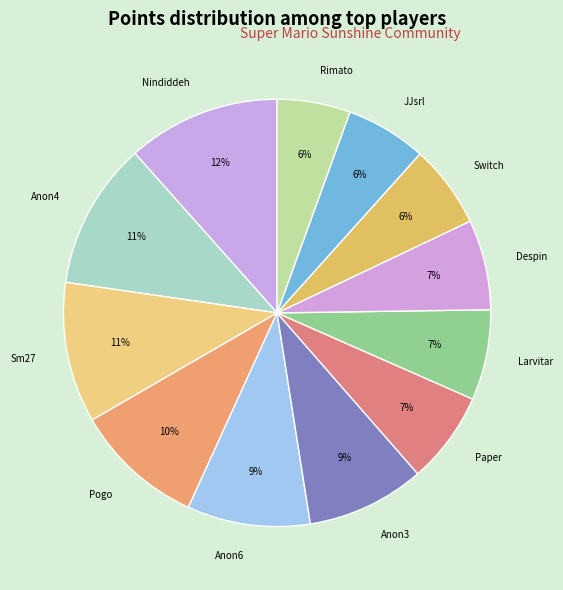

Which category has the smallest portion of the pie?

Rimato